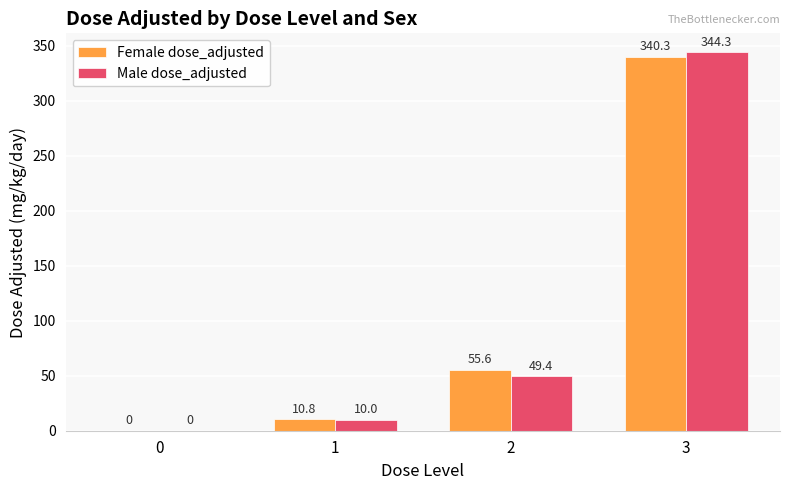

The Female dose_adjusted series shows 19.8 at 2. True or false?

False